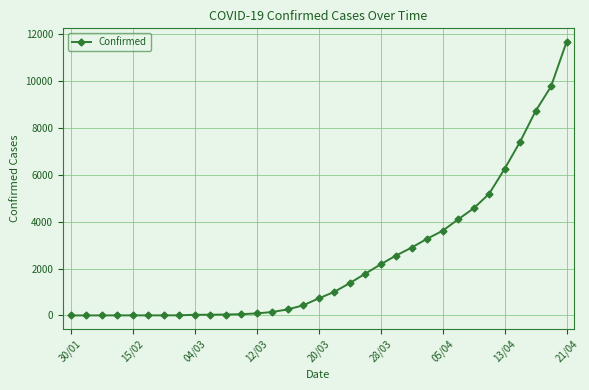

What is the difference between the maximum and second lowest values?

11657